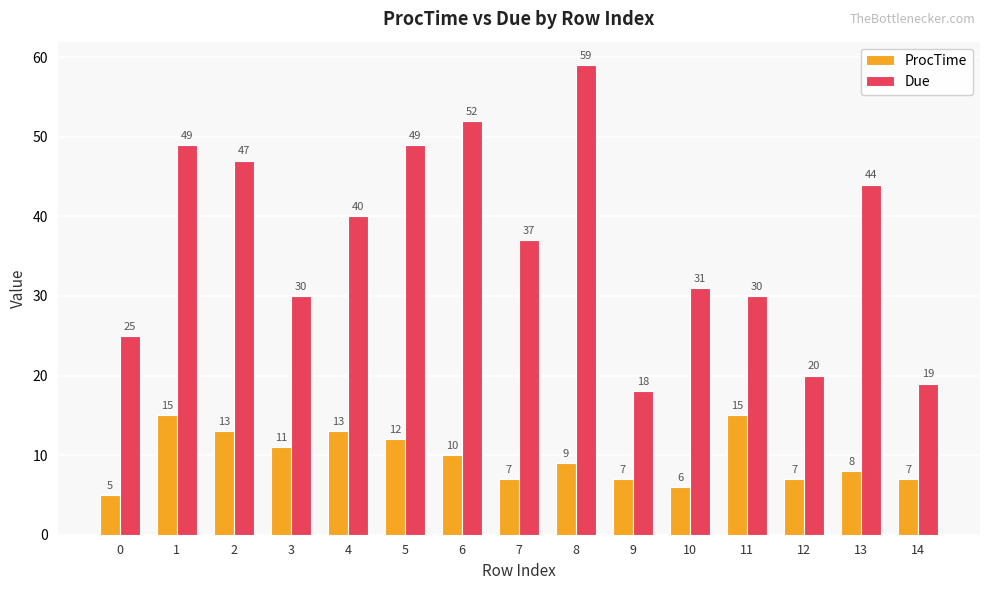

Between 4 and 12, which series saw the biggest shift?

Due